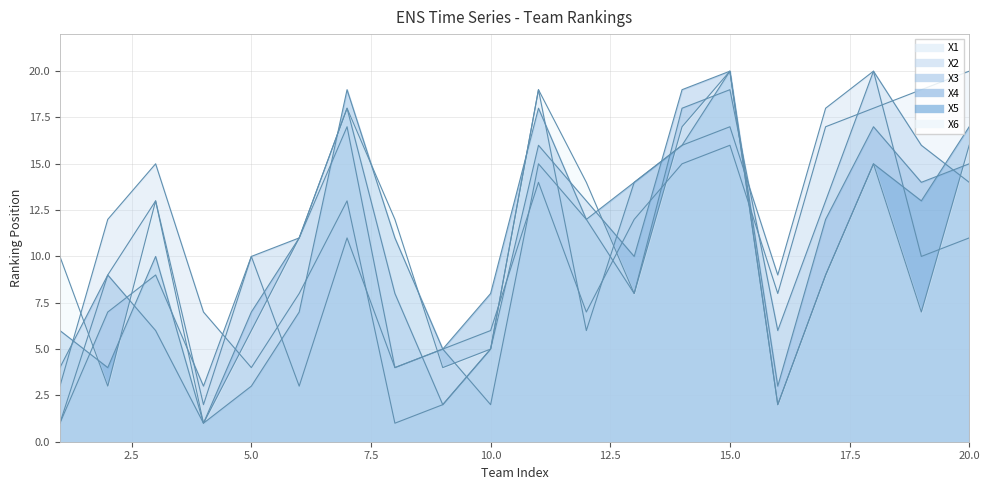

Reading left to right, what are all the values shown in this chart?

X1: 1=1	2=9	3=13	4=2	5=10	6=3	7=11	8=4	9=5	10=6	11=14	12=7	13=12	14=15	15=16	16=8	17=17	18=18	19=19	20=20
X2: 1=3	2=12	3=15	4=7	5=4	6=8	7=13	8=1	9=2	10=5	11=19	12=6	13=14	14=16	15=17	16=9	17=18	18=20	19=10	20=11
X3: 1=1	2=7	3=9	4=3	5=10	6=11	7=17	8=4	9=5	10=2	11=15	12=12	13=8	14=18	15=19	16=6	17=13	18=20	19=16	20=14
X4: 1=4	2=9	3=6	4=1	5=7	6=11	7=18	8=8	9=2	10=5	11=16	12=13	13=10	14=19	15=20	16=3	17=12	18=17	19=14	20=15
X5: 1=6	2=4	3=10	4=1	5=3	6=7	7=19	8=11	9=5	10=8	11=18	12=12	13=14	14=16	15=20	16=2	17=9	18=15	19=13	20=17
X6: 1=10	2=3	3=13	4=1	5=6	6=11	7=18	8=12	9=4	10=5	11=19	12=14	13=8	14=17	15=20	16=2	17=9	18=15	19=7	20=16